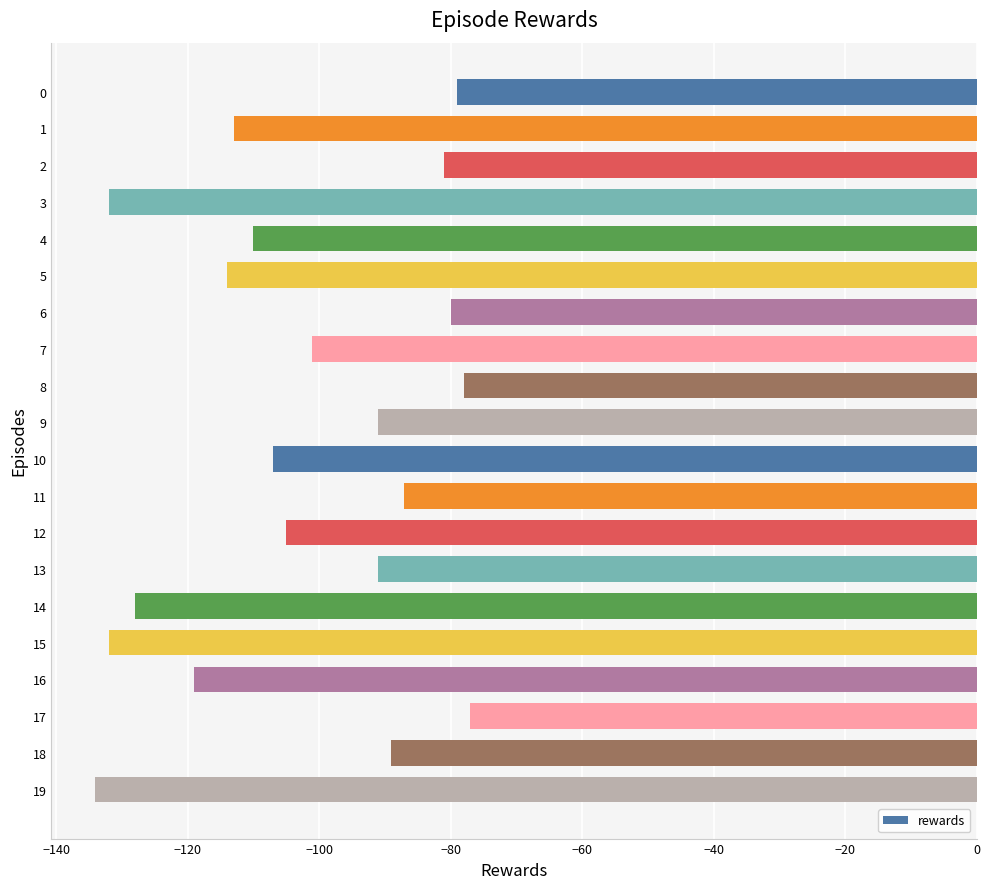

What is the value of the 8th bar from the top?

-101